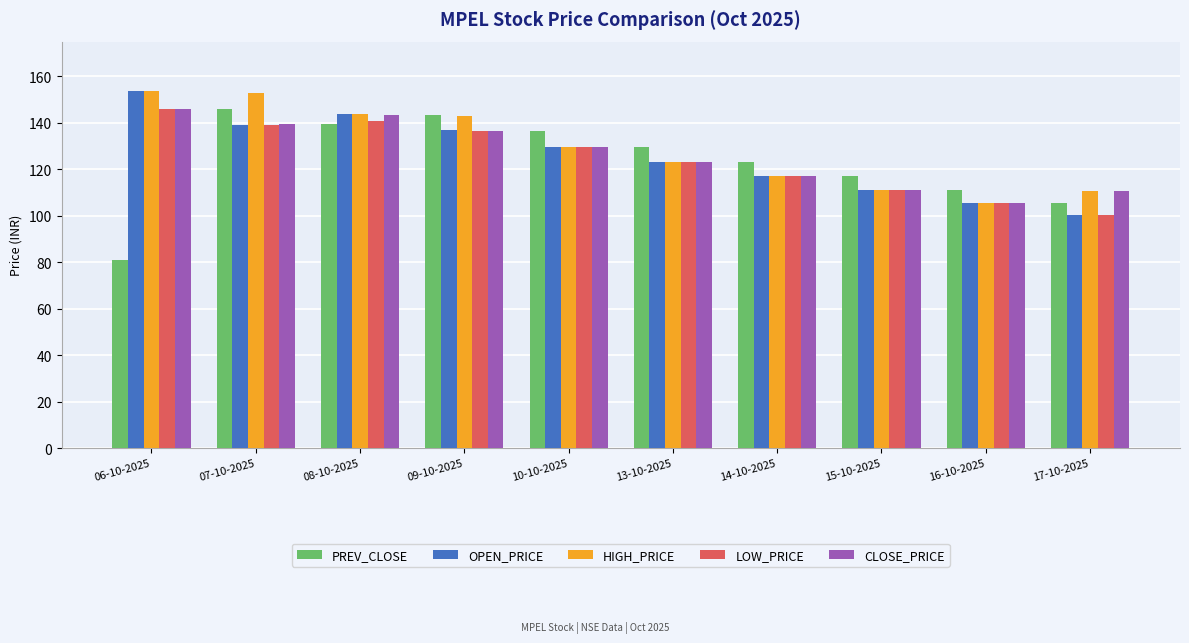

What is the difference between the maximum and minimum values in the LOW_PRICE series?

45.9